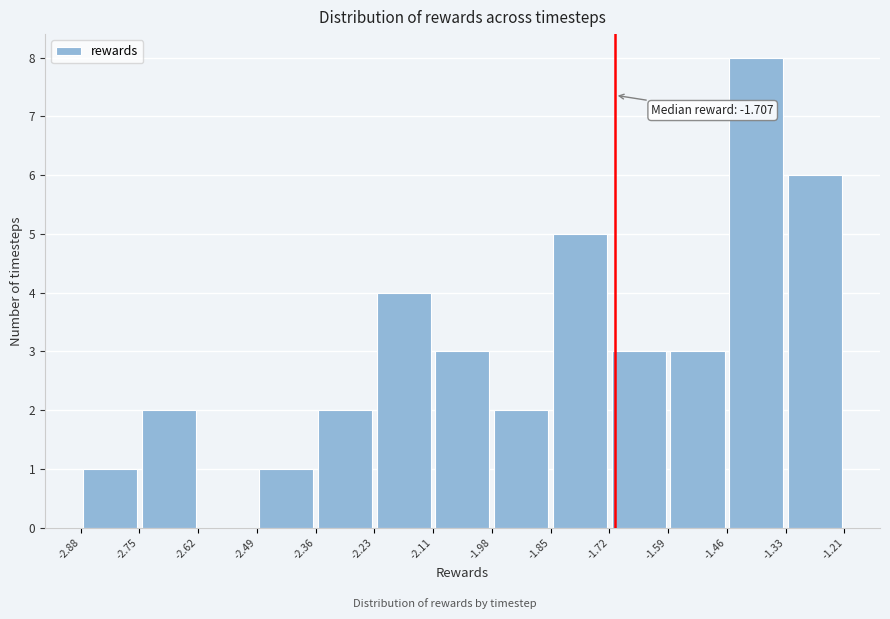

Which range on the x-axis has the tallest bar?

-1.46 to -1.33